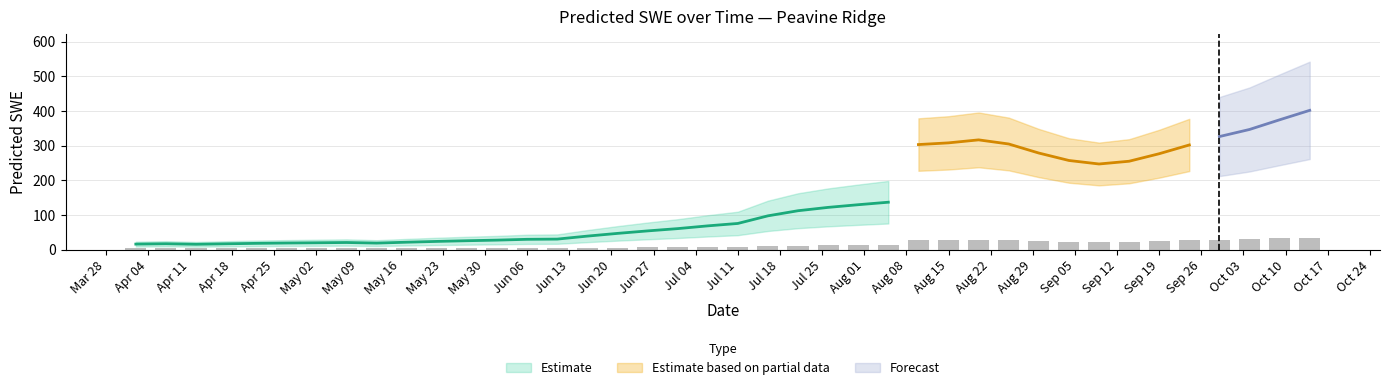

Approximately how many times larger is the value at 2016-06-16 compared to 2016-06-26?

0.7